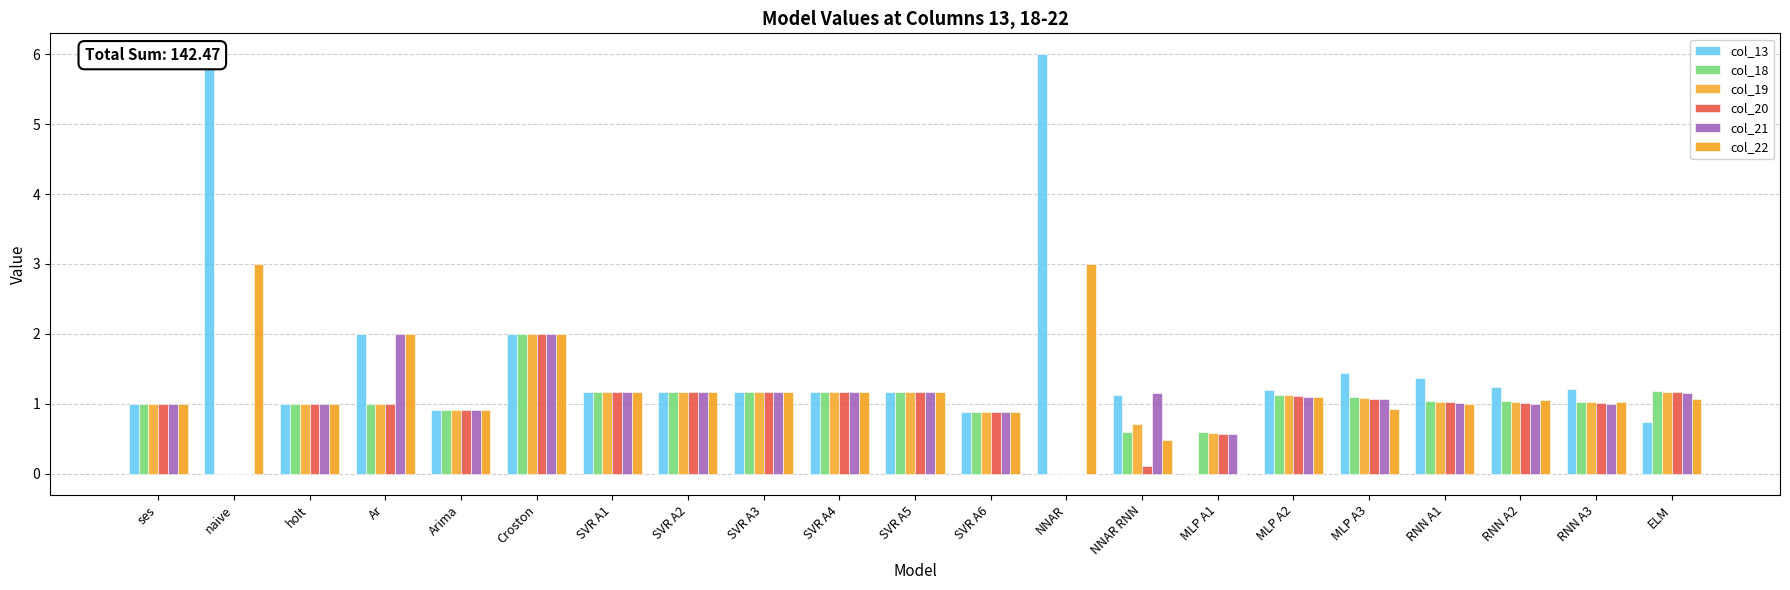

What is the label of the 16th bar from the right?

Croston